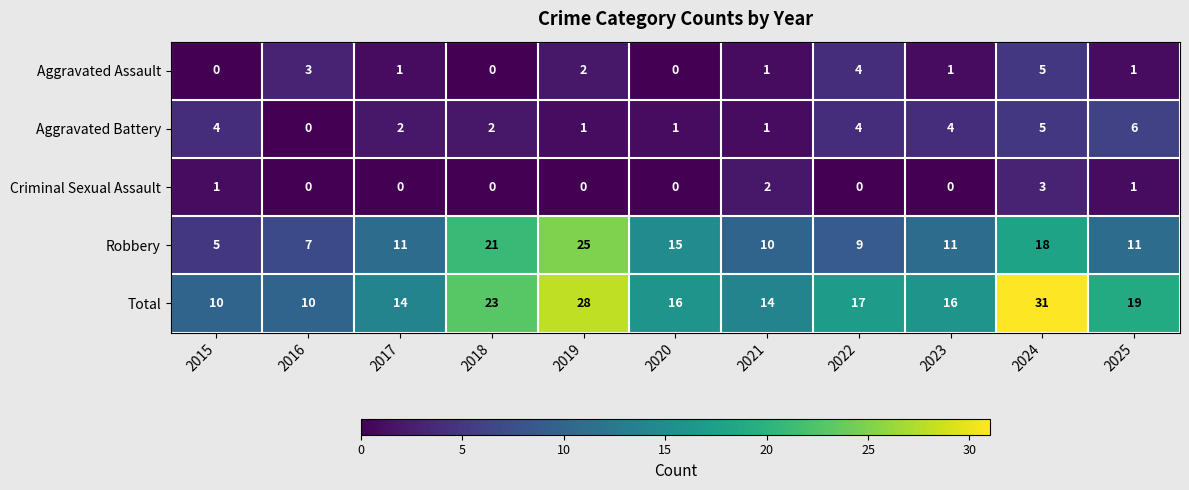

What is the total value across all series at 2016?

20